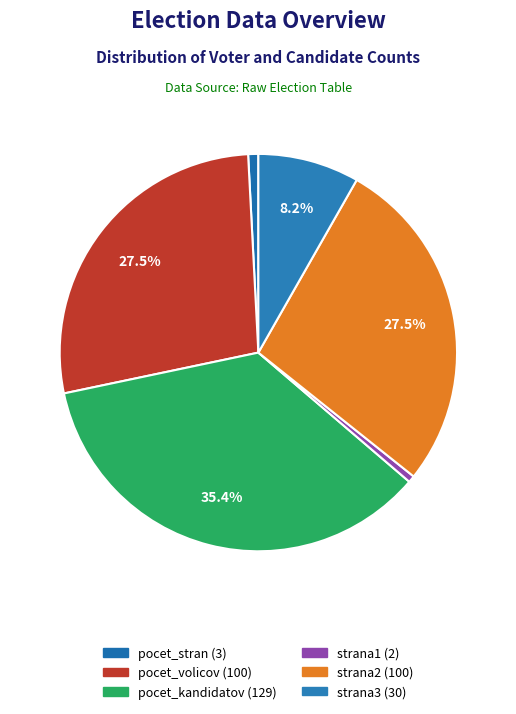

What is the ratio of the value at strana1 to the value at strana3?

0.1